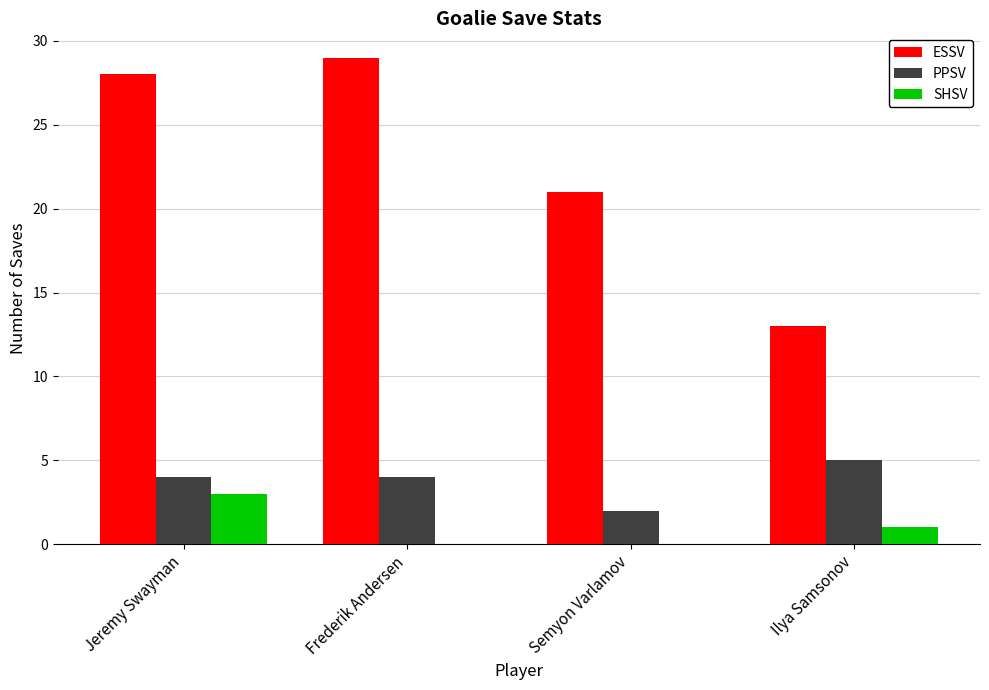

True or false: PPSV has a value of 2 at Semyon Varlamov.

True